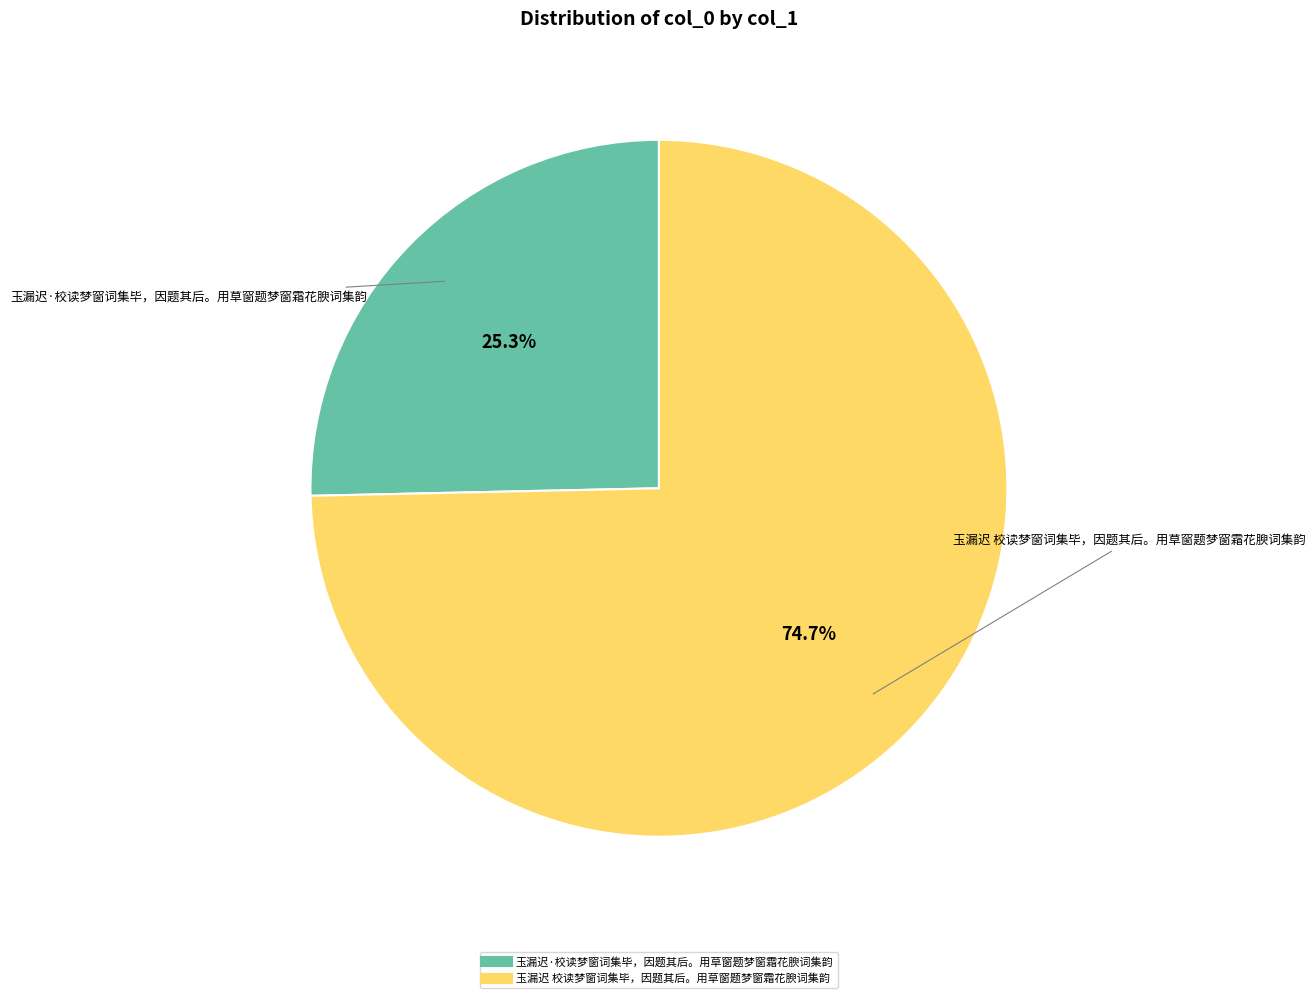

True or false: 玉漏迟 校读梦窗词集毕，因题其后。用草窗题梦窗霜花腴词集韵 accounts for 64% of the total.

False